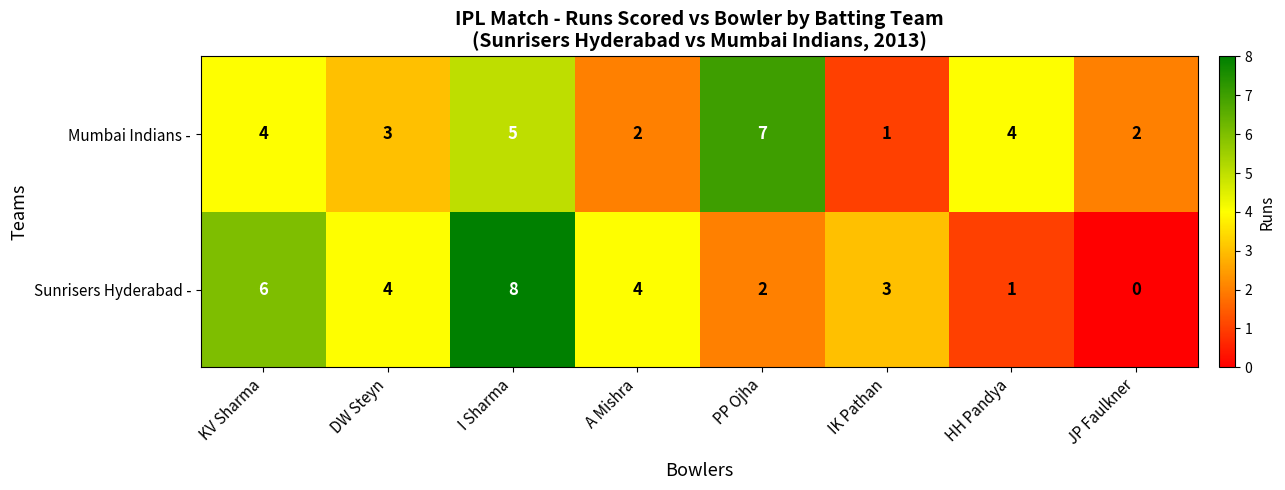

The value of Sunrisers Hyderabad - at KV Sharma is 6. True or false?

True